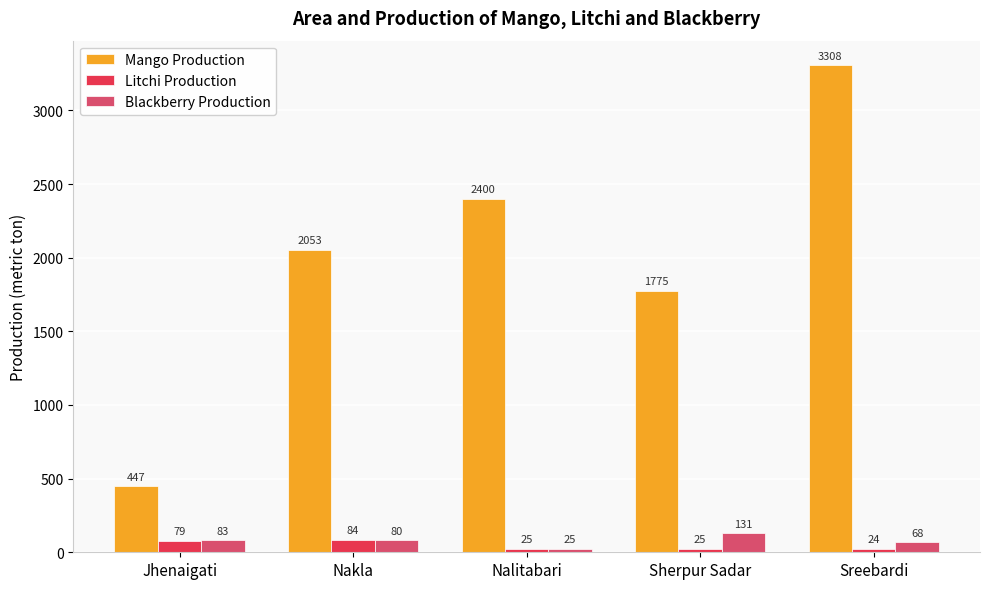

What is the label of the 3rd bar from the right?

Nalitabari